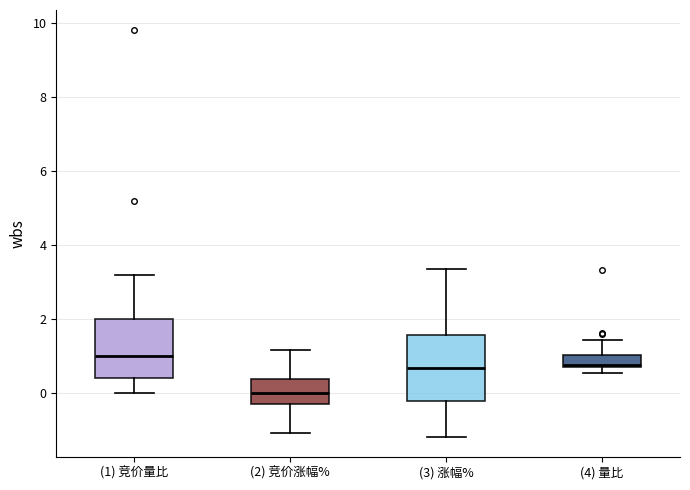

Reading left to right, transcribe this box plot: for each box, give where its median line is, the range the box spans, and where its two whiskers end, as read against the y-axis. The values are not printed on the chart, so give them approximately, as read against the axis.

(1) 竞价量比: median 1.0, box 0.4 to 2.0, whiskers 0.0 to 3.2
(2) 竞价涨幅%: median 0.0, box -0.2 to 0.4, whiskers -1.0 to 1.2
(3) 涨幅%: median 0.6, box -0.2 to 1.6, whiskers -1.2 to 3.4
(4) 量比: median 0.8, box 0.6 to 1.0, whiskers 0.6 (just below the box's lower edge) to 1.4